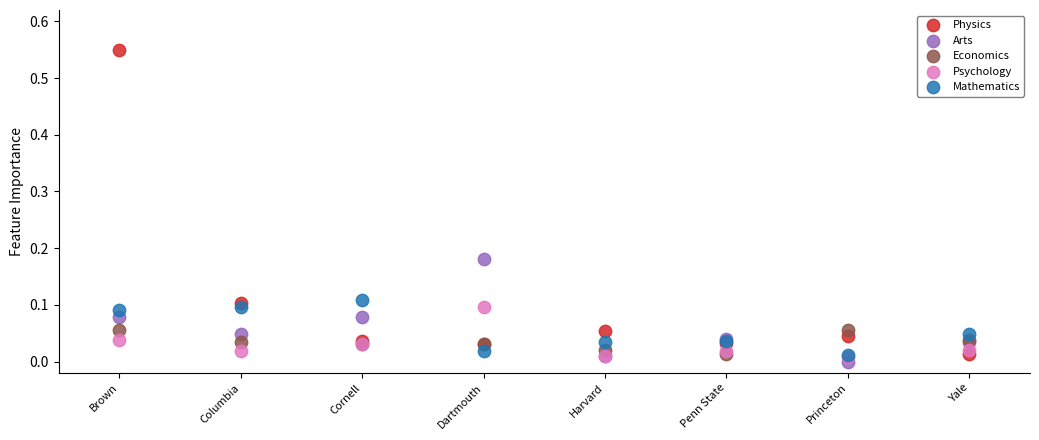

What are all the series names shown in the legend?

Physics, Arts, Economics, Psychology, Mathematics